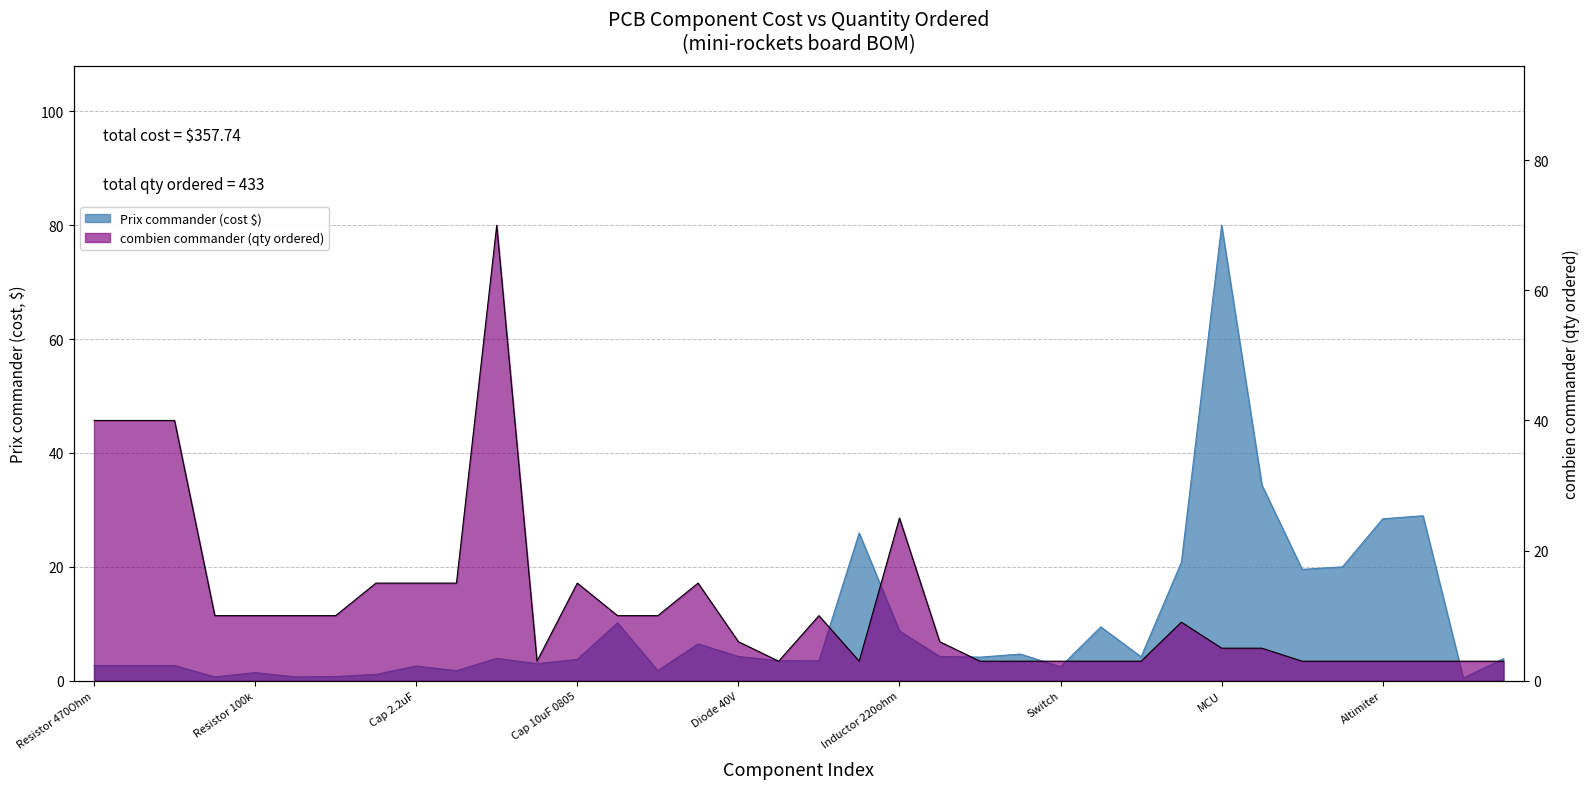

In combien commander (qty), how many points are higher than both neighbors (excluding endpoints)?

6